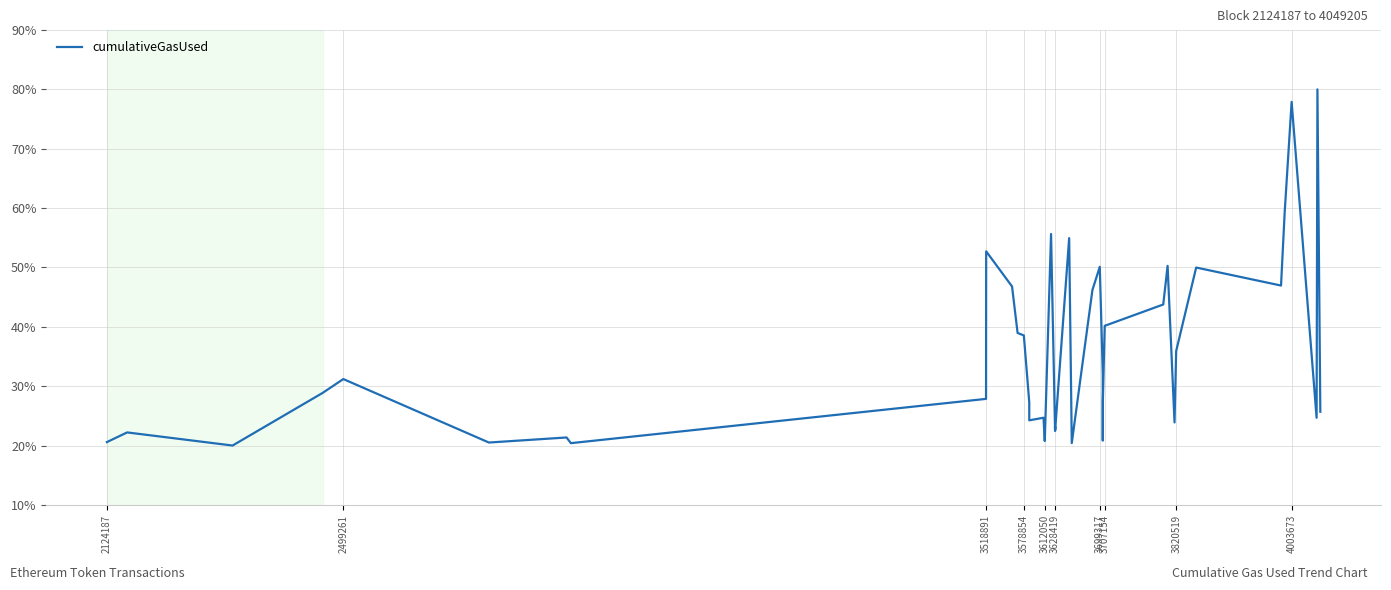

What is the difference between the maximum and minimum values?

60.0